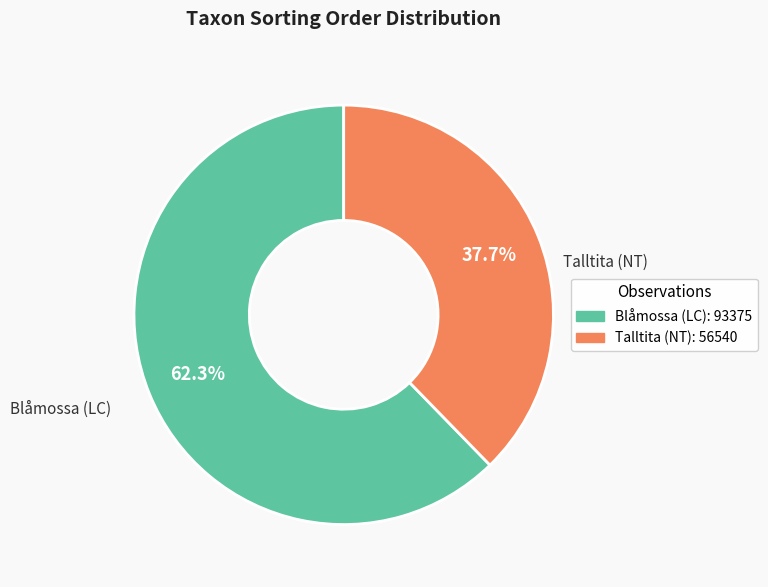

To the nearest percent, what is the difference between the largest and smallest slice percentages?

25%